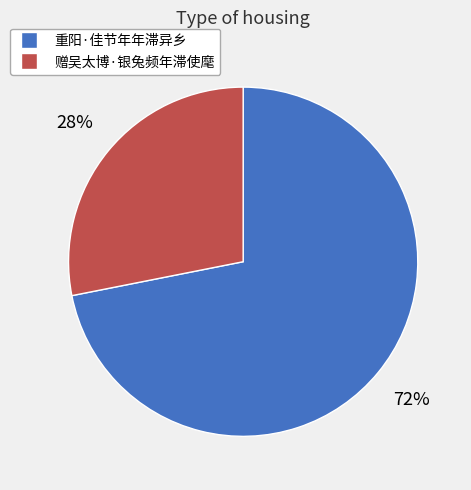

Is 赠吴太博·银兔频年滞使麾 the majority of the pie?

No